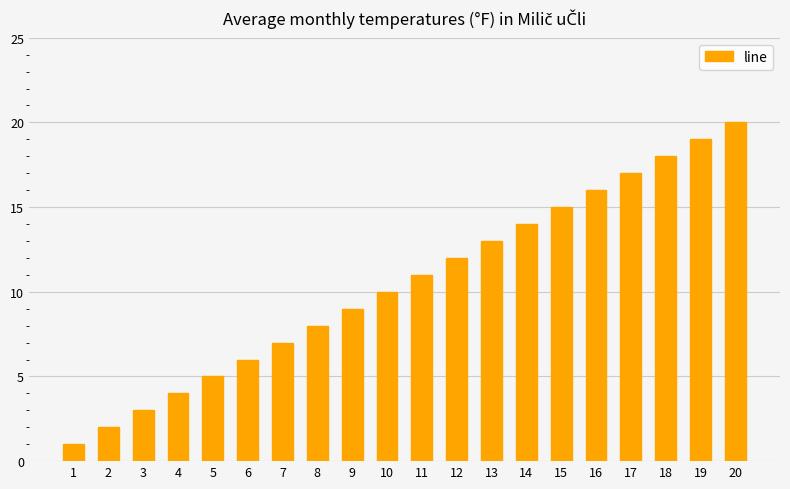

Where is the data nearest to the value 10?

10